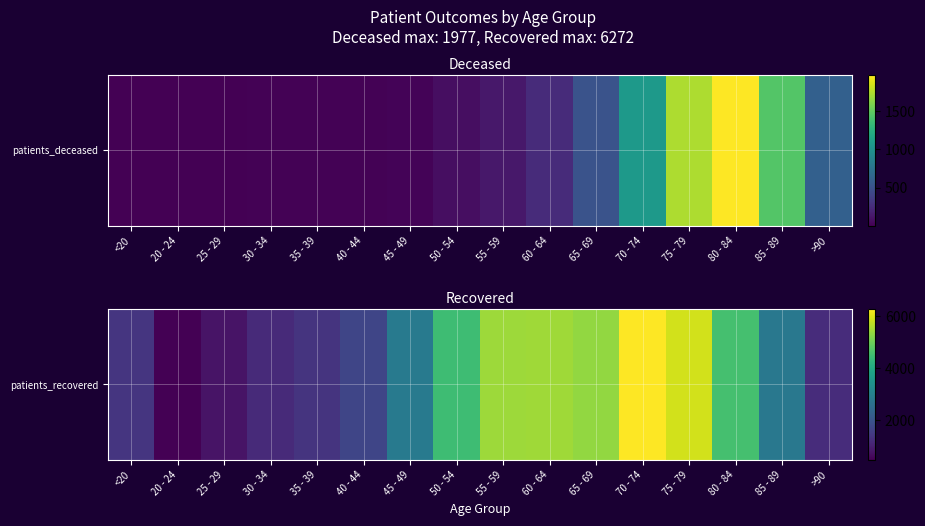

At which label is the value closest to 3382?

45 - 49